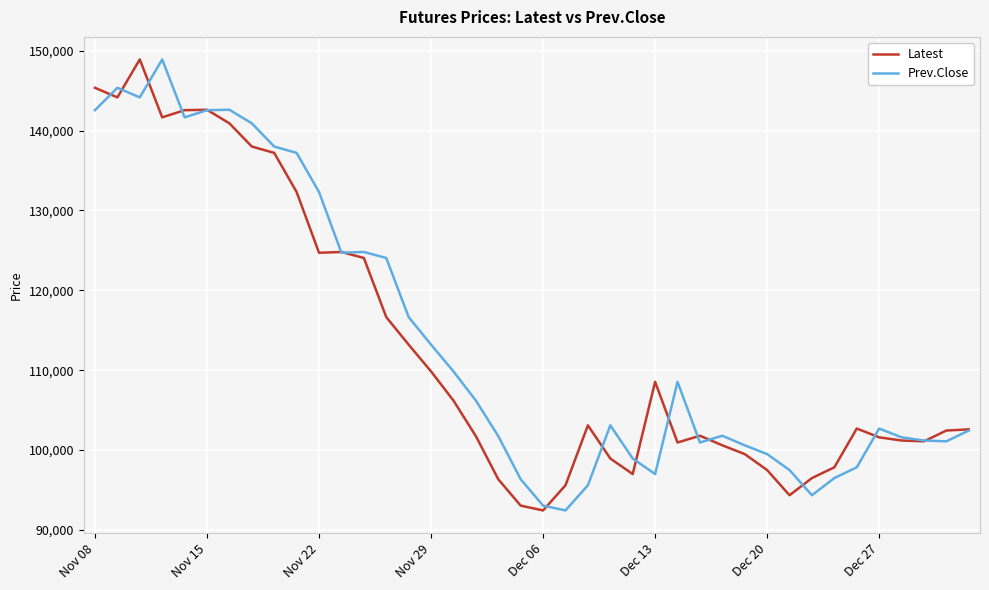

What is the smallest value displayed?

92450